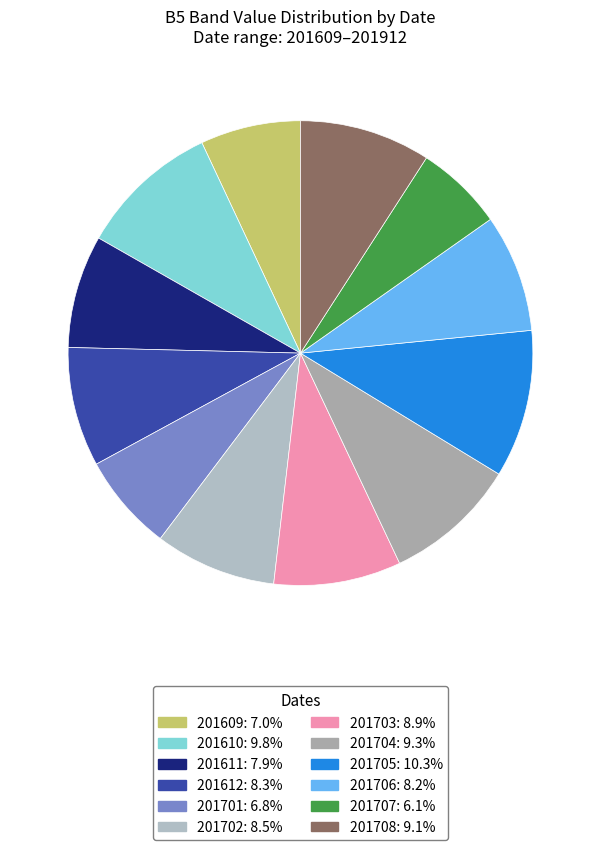

Count the number of slices in the pie.

12